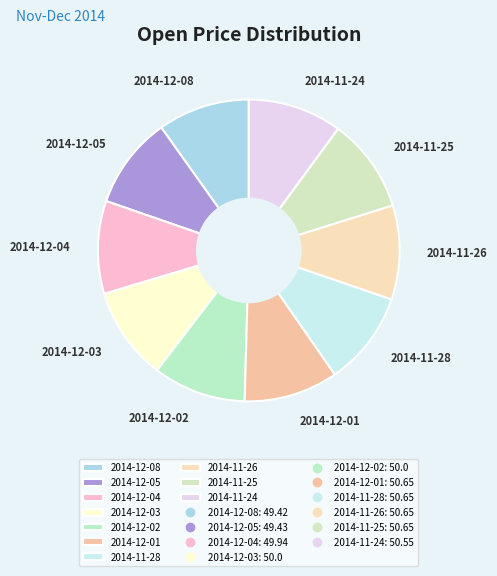

Count the number of slices in the pie.

10